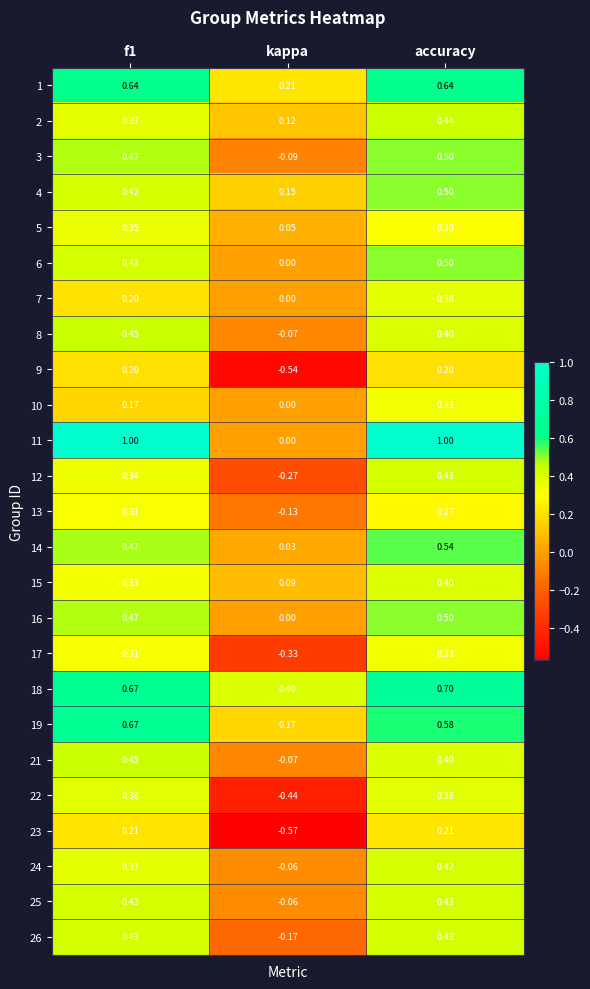

How many values in 25 are below zero?

1